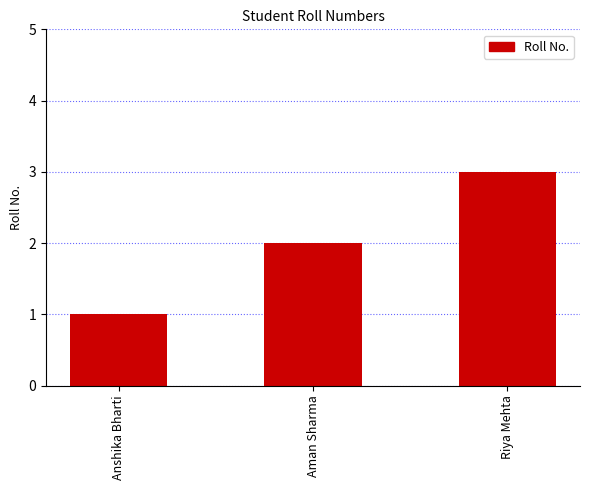

What is the minimum value shown in the chart?

1